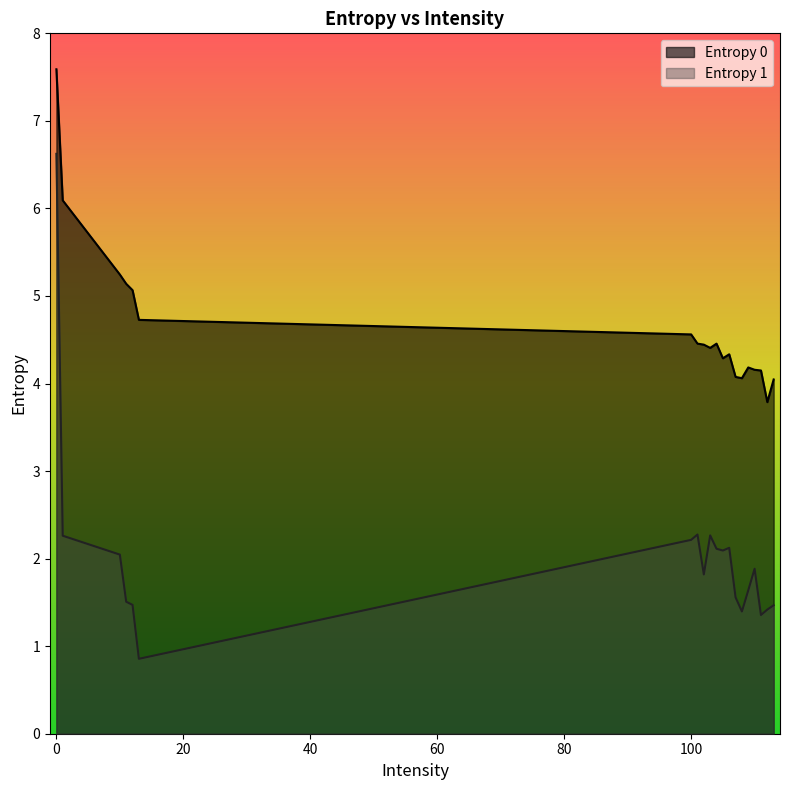

The Entropy 1 series shows 0.8 at 106. True or false?

False